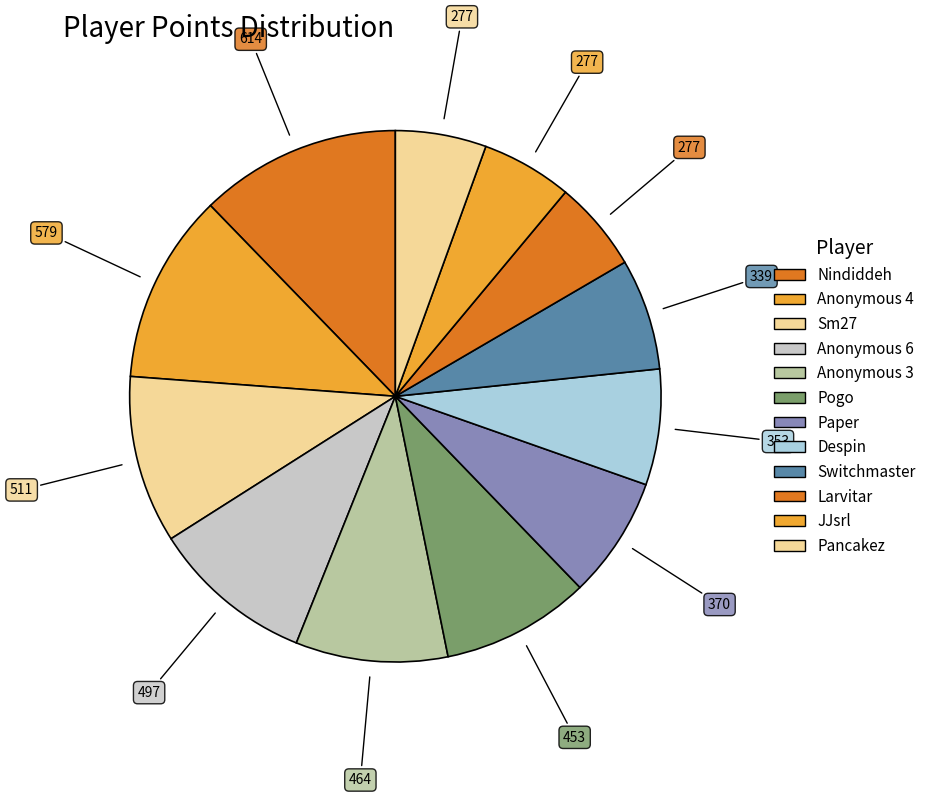

Count the number of slices in the pie.

12